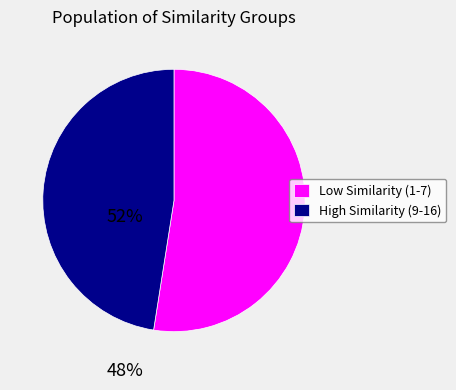

The High Similarity (9-16) slice represents 48% of the pie. True or false?

True